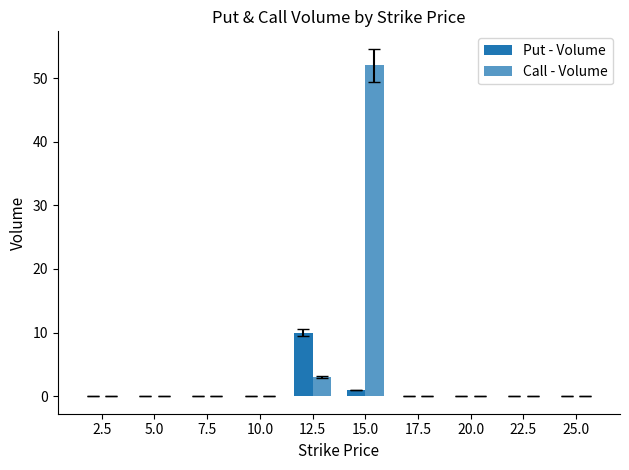

At how many categories does at least one series exceed 4?

2